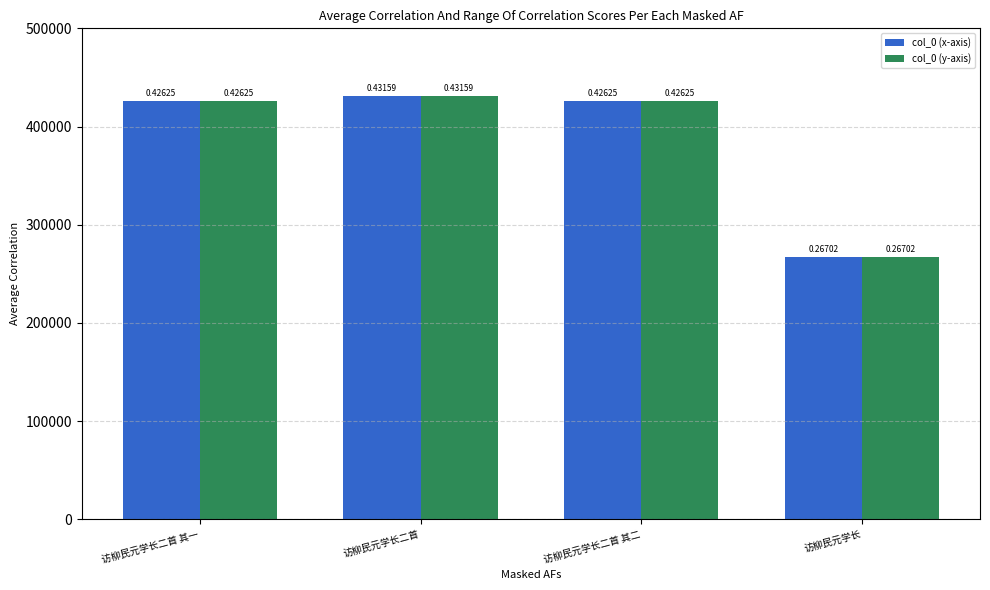

What is the total value across all series at 访柳民元学长?

534044